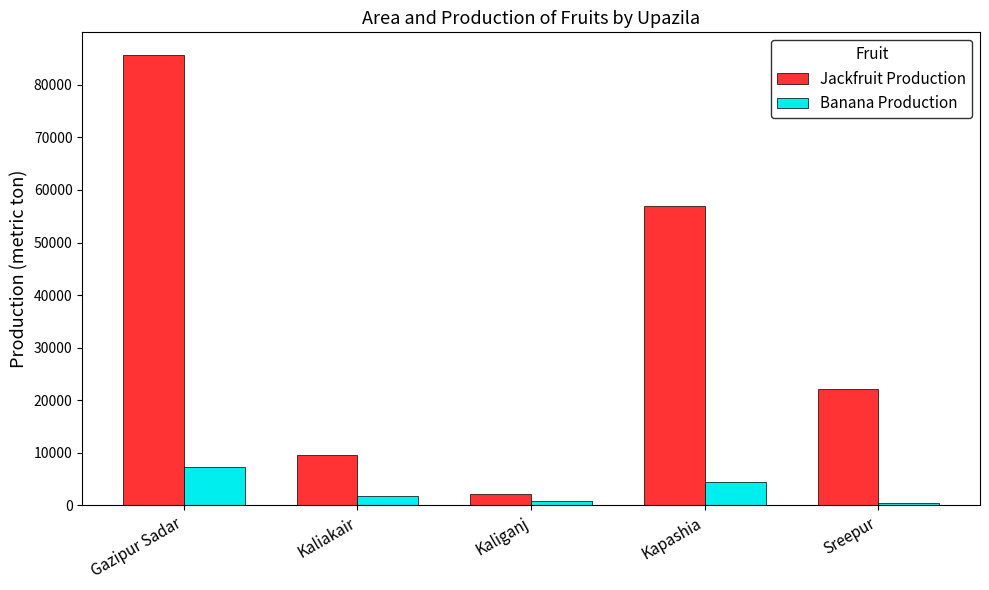

What is the difference between the Jackfruit Production values at Kapashia and Kaliakair?

47462